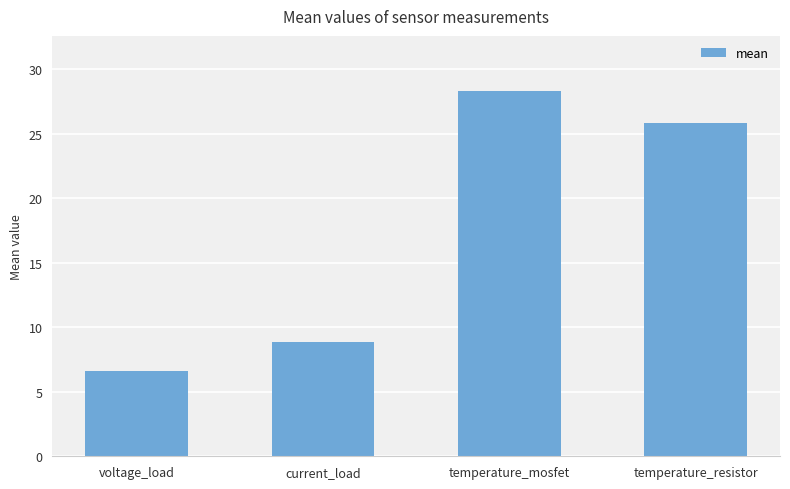

What is the difference between the maximum and second lowest values?

19.5